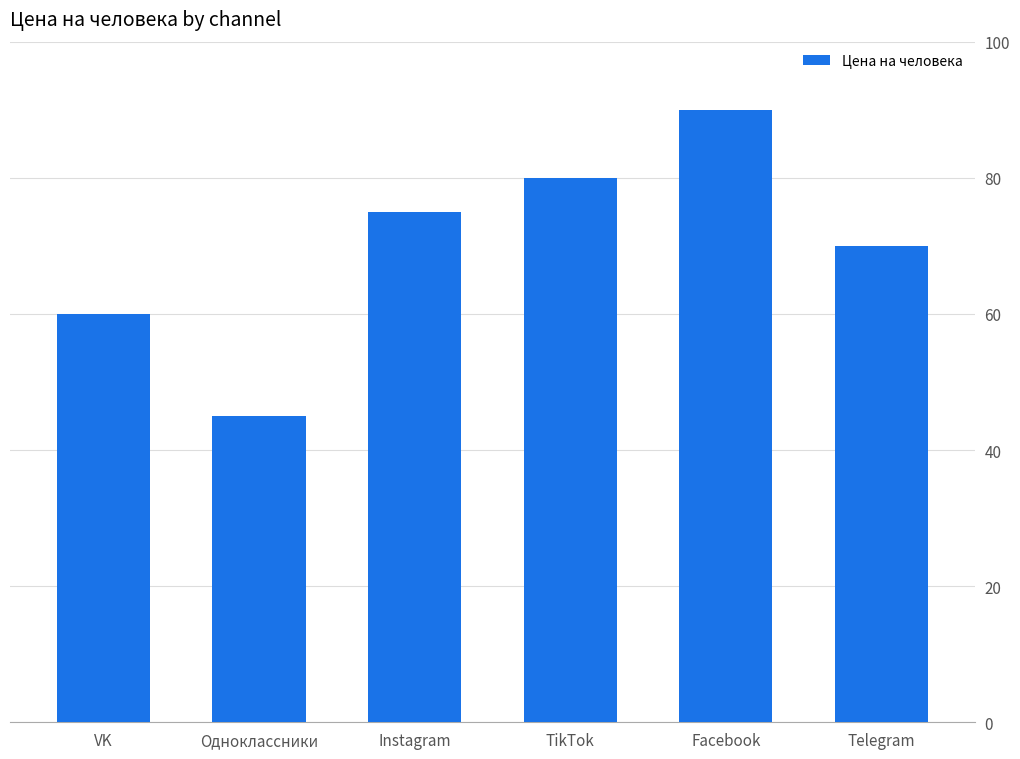

What is the label of the 6th bar from the right?

VK